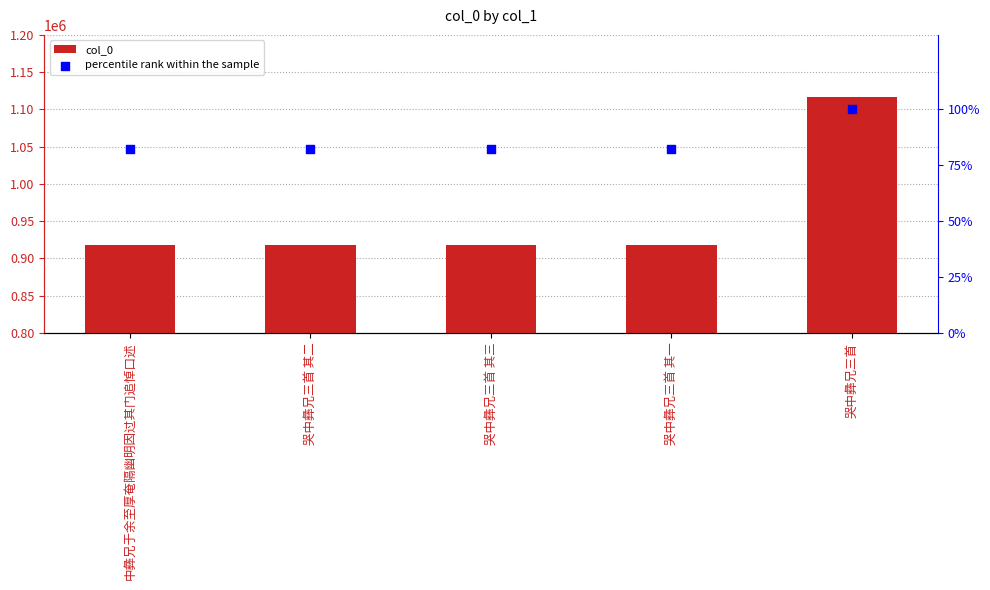

Is the value of percentile rank within the sample at 哭中彝兄三首 其三 greater than the value of col_0 at 哭中彝兄三首 其二?

No